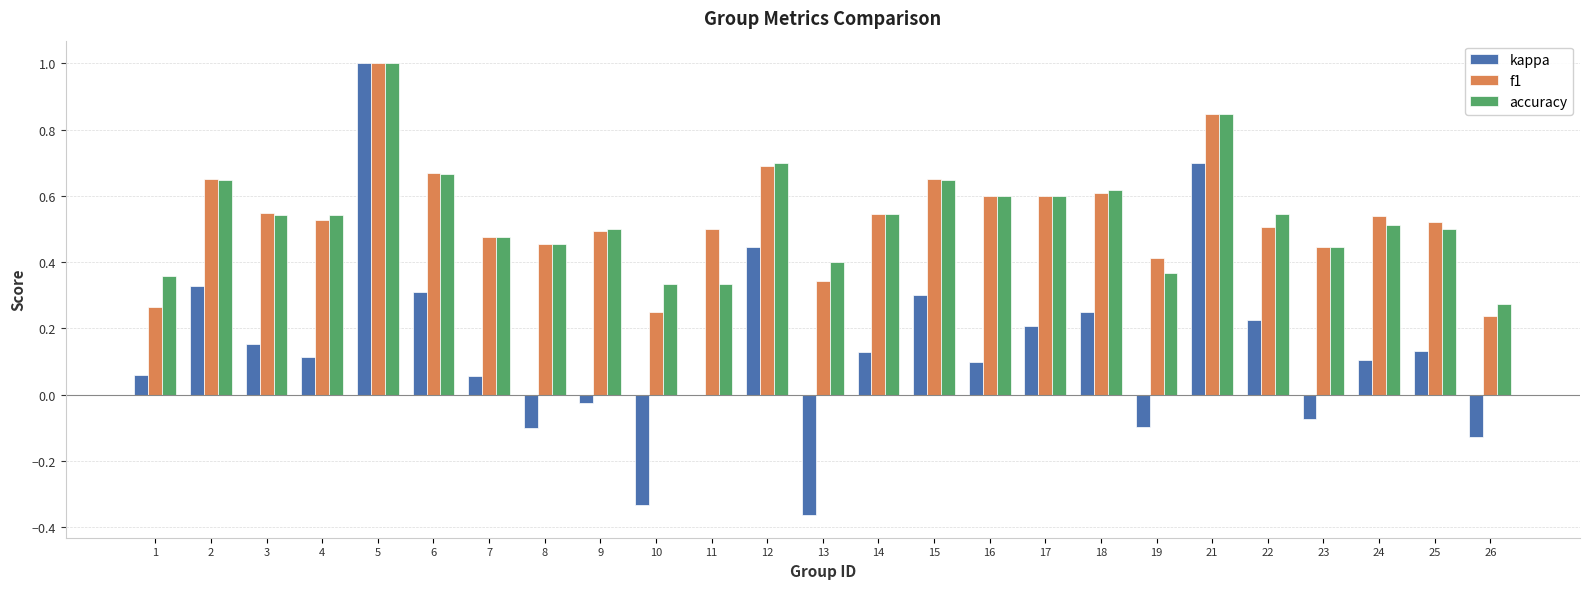

At which label is kappa closest to 0?

11